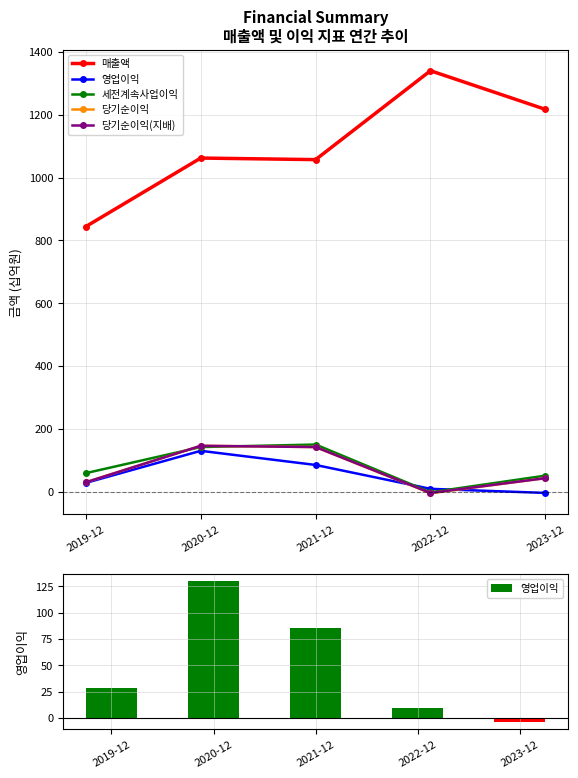

How many negative values does the 세전계속사업이익 series have?

1